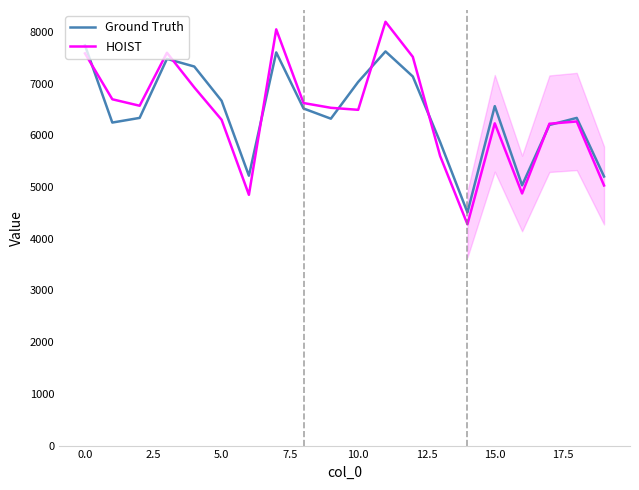

Read the Ground Truth value at 12.

7139.0